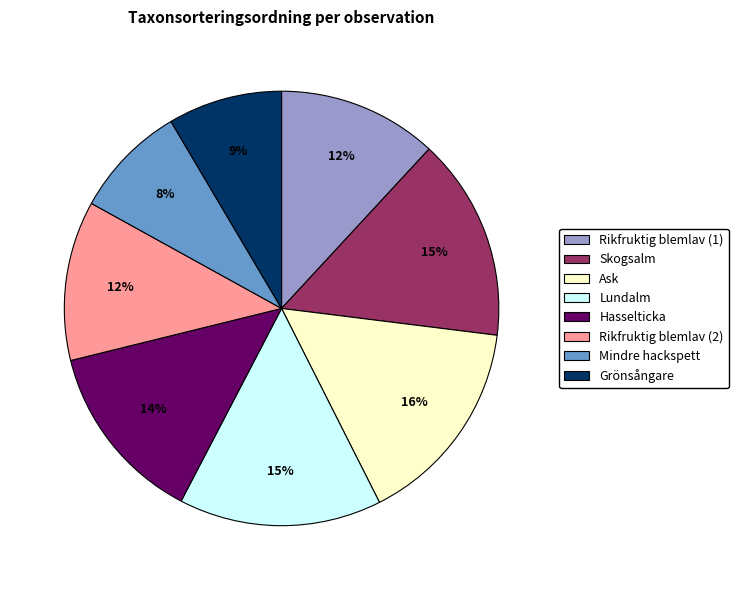

To the nearest percent, what is the average slice percentage?

12%